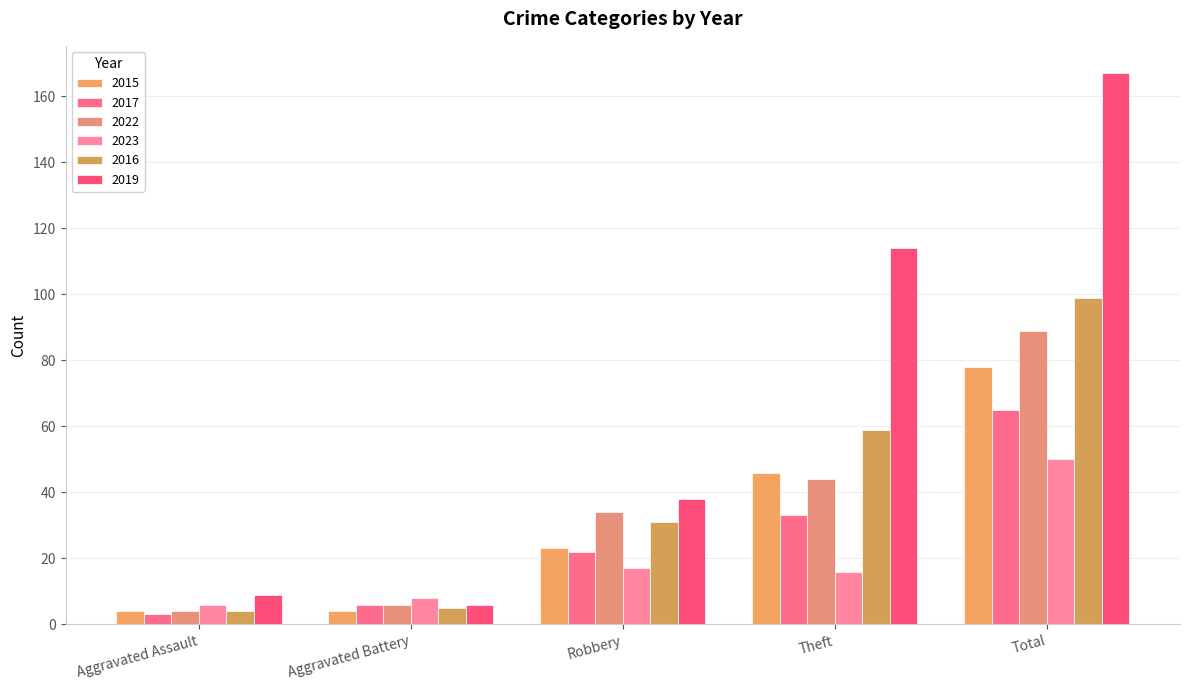

At how many categories does at least one series exceed 61?

2